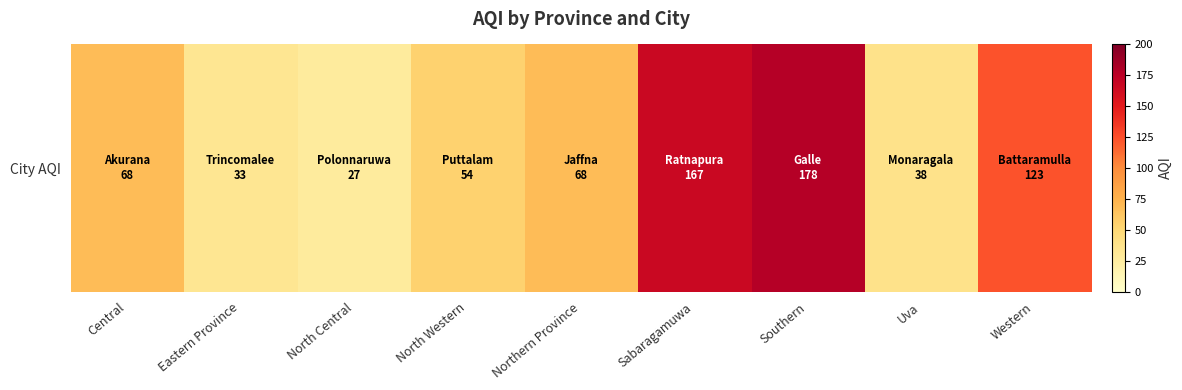

At which label does the data first exceed 68?

Sabaragamuwa